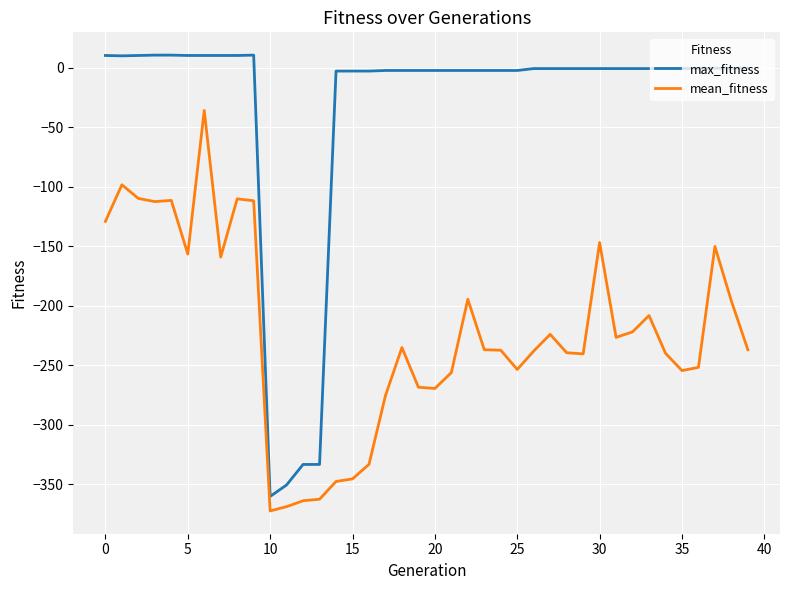

What is the lowest value of the mean_fitness series?

-372.6